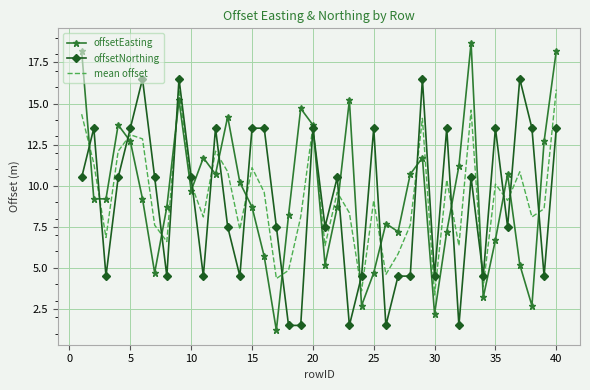

Which series has the widest spread of values?

offsetEasting